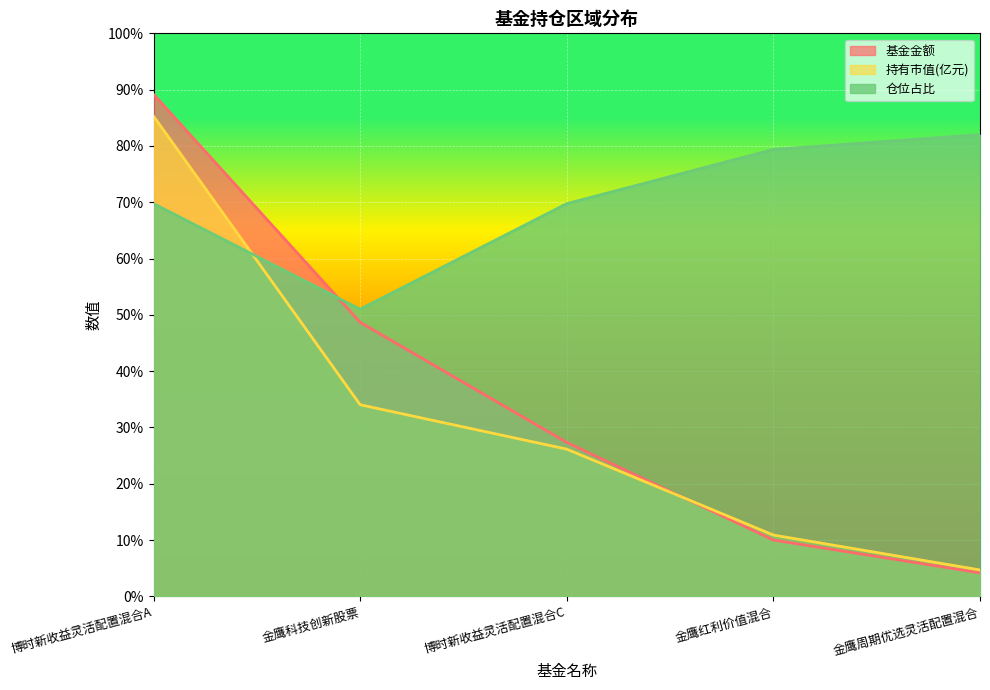

Is it true that 基金金额 equals 2.3 at 金鹰周期优选灵活配置混合?

False